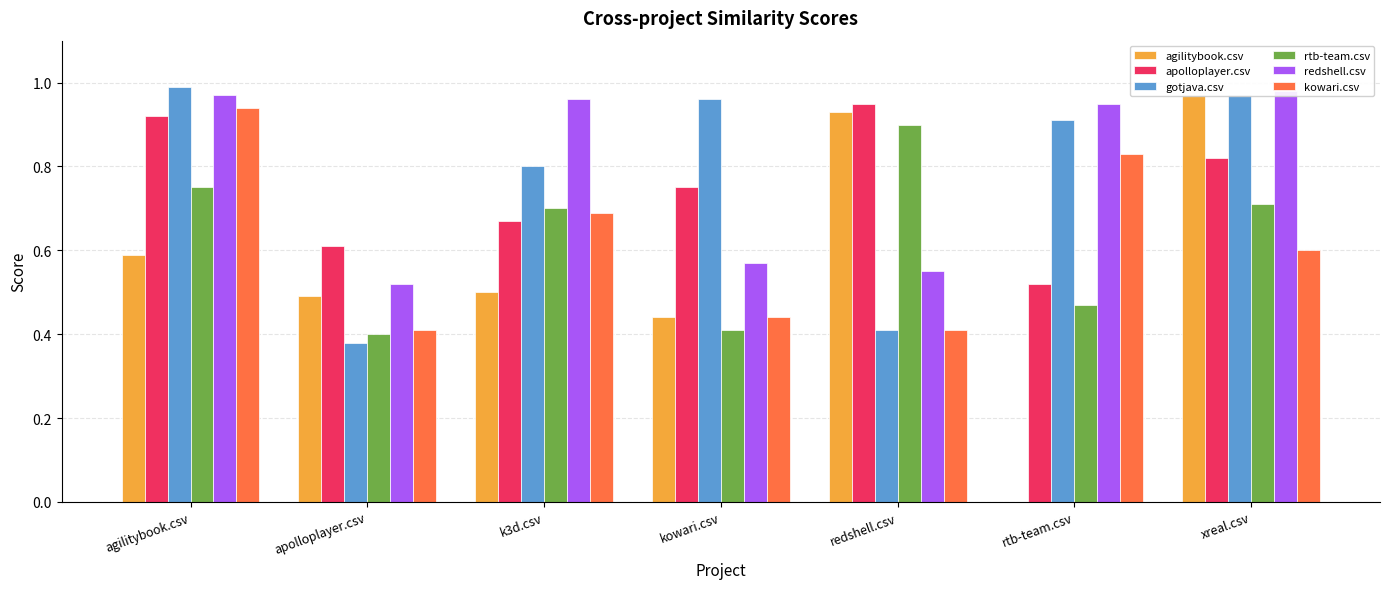

What is the lowest value of the redshell.csv series?

0.5